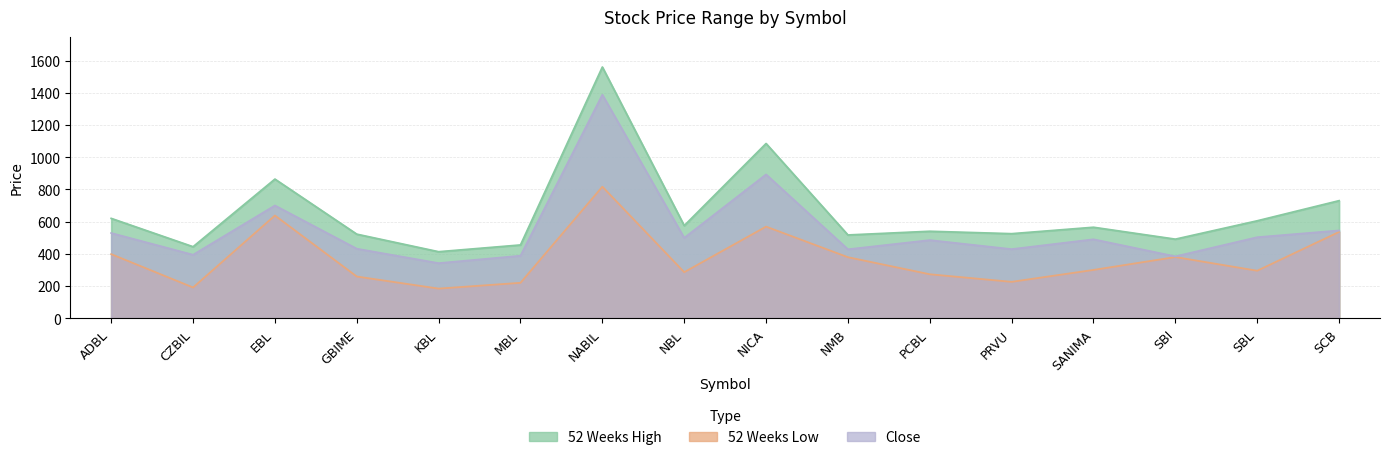

Which series has the largest total across all categories?

52 Weeks High